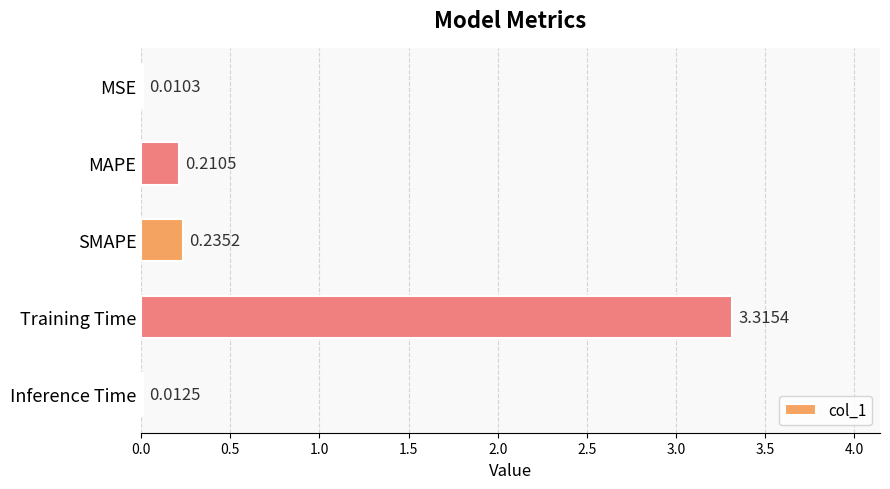

At which label is the value closest to 1?

SMAPE